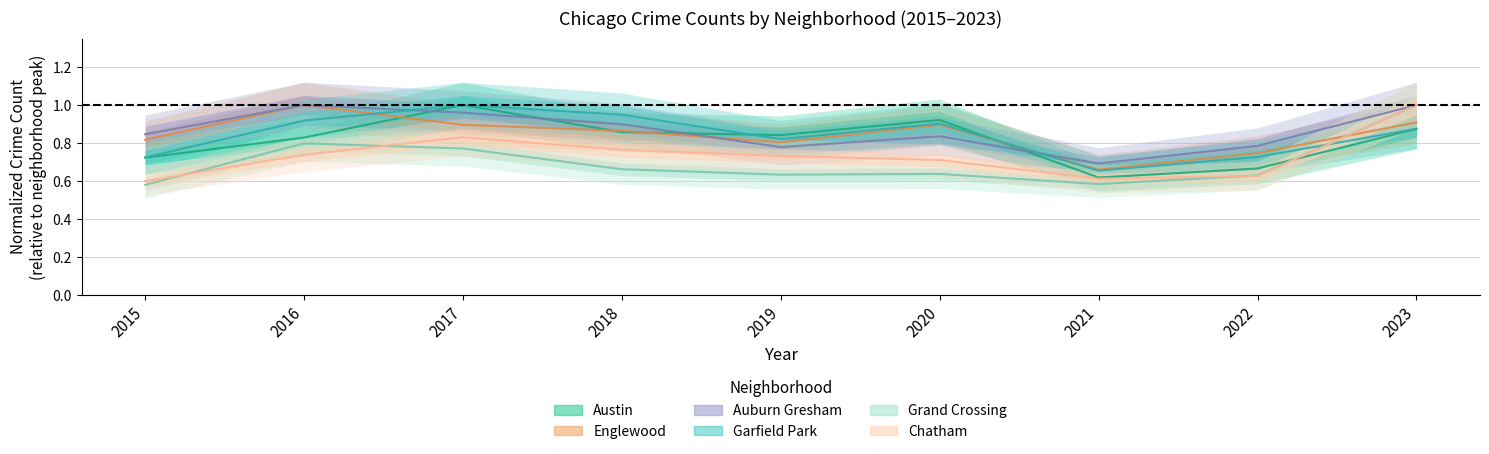

At which category does the chart reach its minimum across all series?

2015